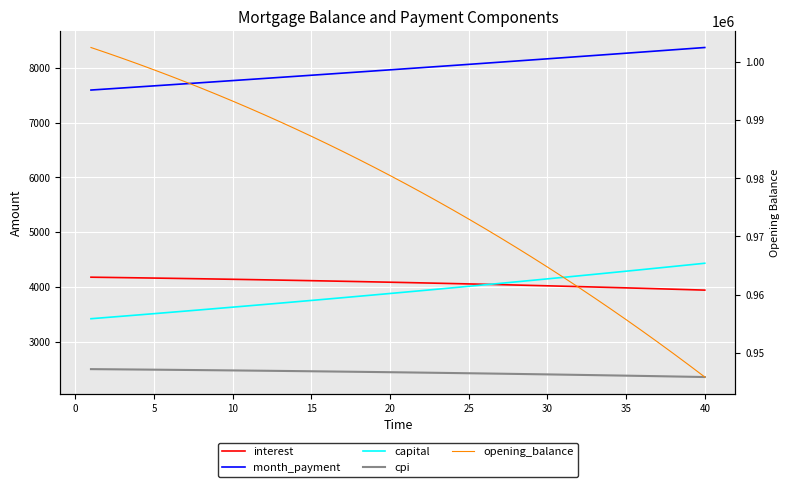

Reading left to right, list all the values displayed in this chart.

interest: 4177.1	4173.2	4169.3	4165.3	4161.1	4156.8	4152.5	4148.0	4143.4	4138.7	4133.9	4129.0	4123.9	4118.8	4113.5	4108.1	4102.6	4096.9	4091.2	4085.3	4079.3	4073.2	4067.0	4060.6	4054.1	4047.5	4040.8	4033.9	4026.9	4019.7	4012.5	4005.1	3997.5	3989.9	3982.0	3974.1	3966.0	3957.8	3949.4	3940.9
month_payment: 7595.8	7614.7	7633.8	7652.9	7672.0	7691.2	7710.4	7729.7	7749.0	7768.4	7787.8	7807.3	7826.8	7846.4	7866.0	7885.6	7905.3	7925.1	7944.9	7964.8	7984.7	8004.7	8024.7	8044.7	8064.8	8085.0	8105.2	8125.5	8145.8	8166.2	8186.6	8207.0	8227.6	8248.1	8268.7	8289.4	8310.1	8330.9	8351.7	8372.6
capital: 3418.7	3441.5	3464.5	3487.6	3510.9	3534.3	3557.9	3581.7	3605.6	3629.7	3653.9	3678.3	3702.9	3727.6	3752.5	3777.5	3802.8	3828.2	3853.7	3879.5	3905.4	3931.4	3957.7	3984.1	4010.7	4037.5	4064.4	4091.6	4118.9	4146.4	4174.1	4202.0	4230.0	4258.3	4286.7	4315.3	4344.1	4373.1	4402.3	4431.7
cpi: 2497.7	2495.3	2492.9	2490.4	2487.9	2485.3	2482.6	2479.8	2477.0	2474.1	2471.2	2468.2	2465.1	2461.9	2458.7	2455.4	2452.0	2448.6	2445.1	2441.5	2437.8	2434.1	2430.3	2426.4	2422.5	2418.4	2414.3	2410.1	2405.8	2401.5	2397.1	2392.5	2387.9	2383.3	2378.5	2373.7	2368.7	2363.7	2358.6	2353.5
opening_balance: 1002500.0	1001579.0	1000632.9	999661.3	998664.2	997641.1	996592.1	995516.7	994414.9	993286.3	992130.7	990948.0	989737.9	988500.1	987234.4	985940.6	984618.5	983267.8	981888.2	980479.6	979041.6	977574.1	976076.8	974549.4	972991.7	971403.4	969784.4	968134.2	966452.7	964739.7	962994.7	961217.7	959408.3	957566.2	955691.2	953783.0	951841.3	949865.9	947856.5	945812.8